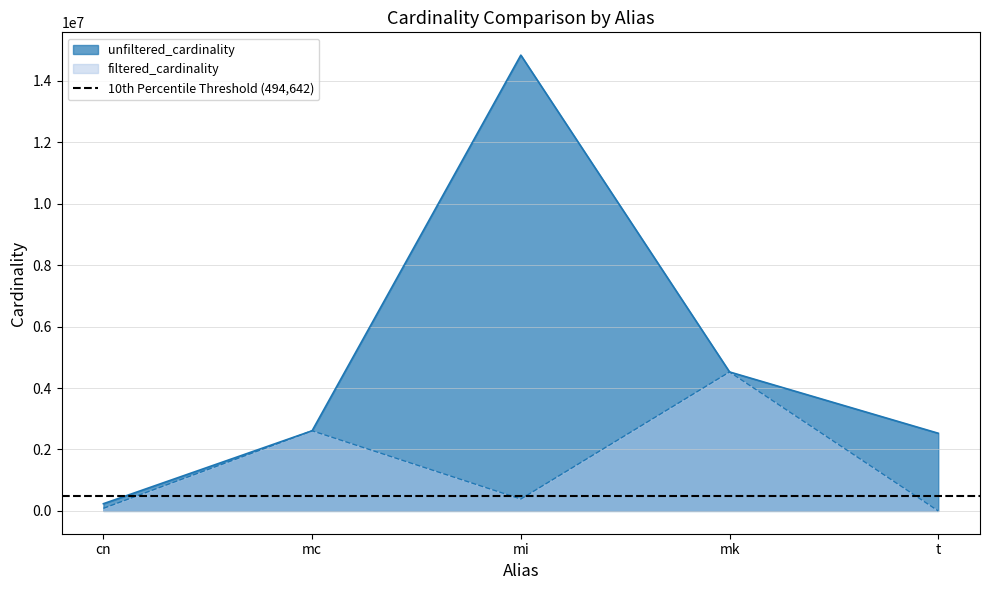

True or false: unfiltered_cardinality and filtered_cardinality cross at least once.

False